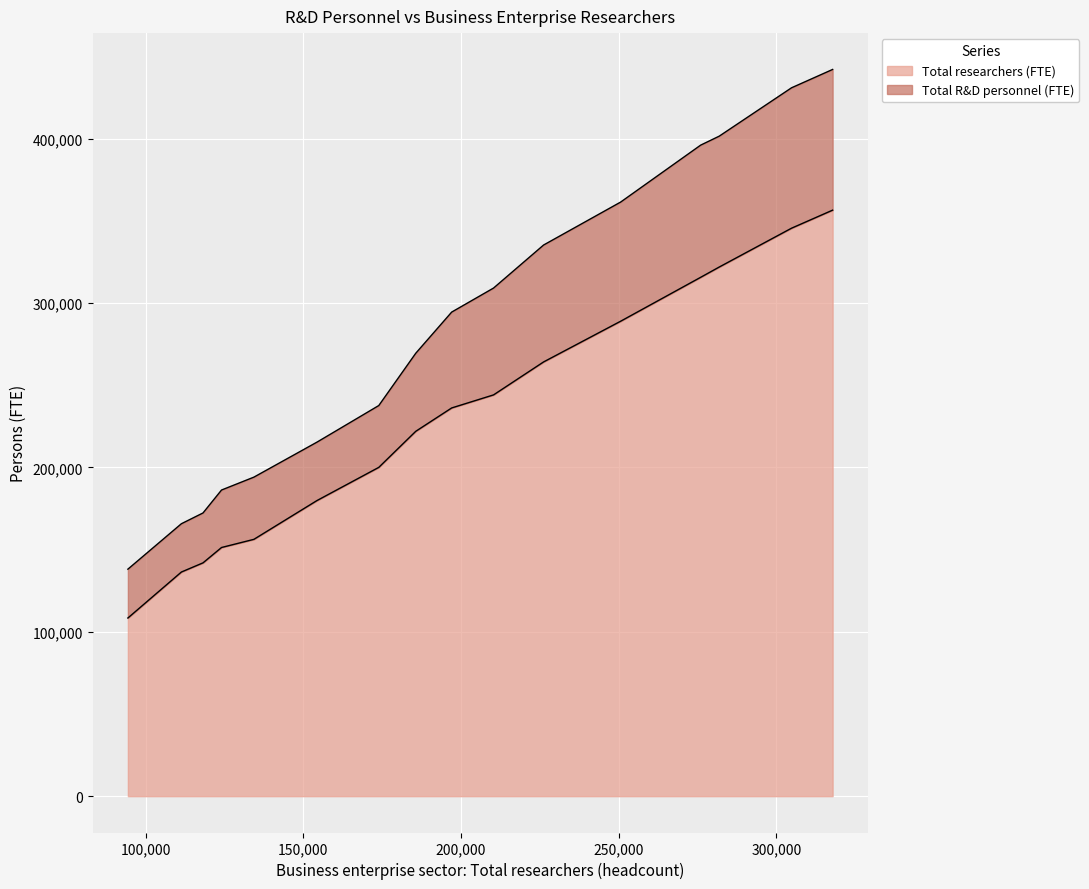

List the series in order of their overall mean, highest first.

Total R&D personnel (FTE), Total researchers (FTE)